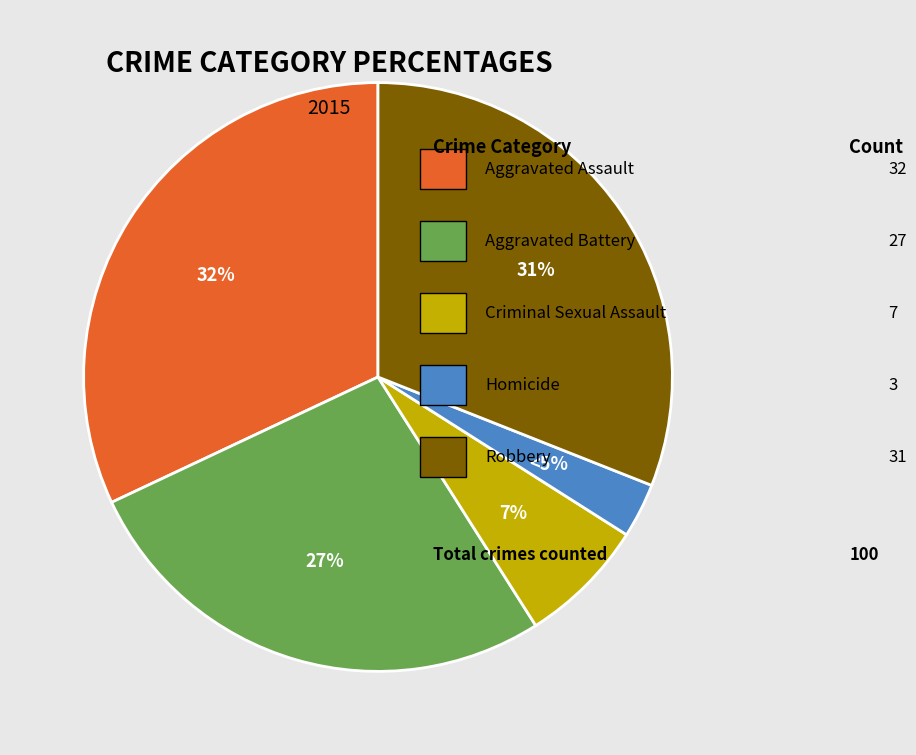

Approximately how many times larger is the value at Aggravated Assault compared to Homicide?

10.7